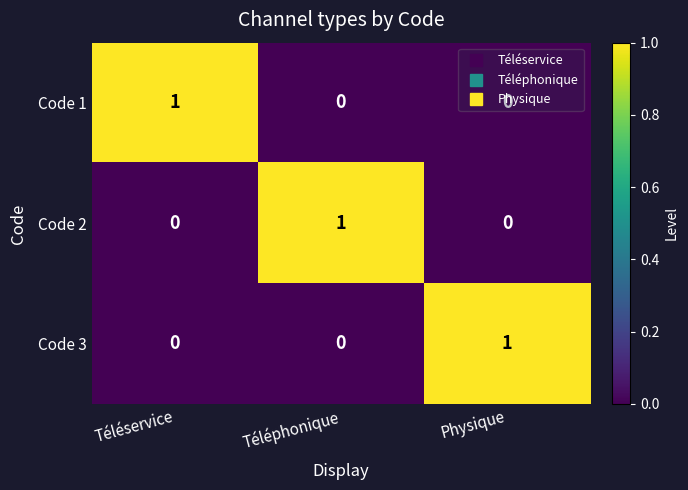

At how many categories does at least one series exceed 0?

3